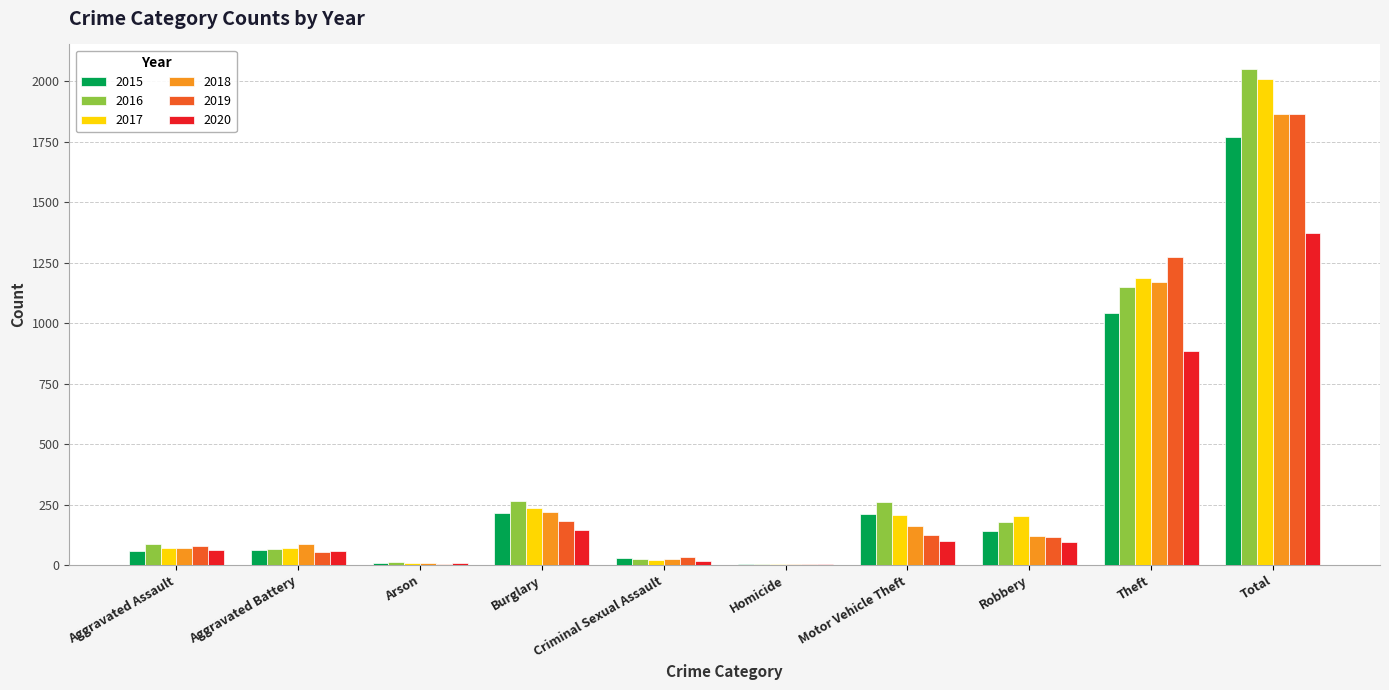

What are all the series names shown in the legend?

2015, 2016, 2017, 2018, 2019, 2020